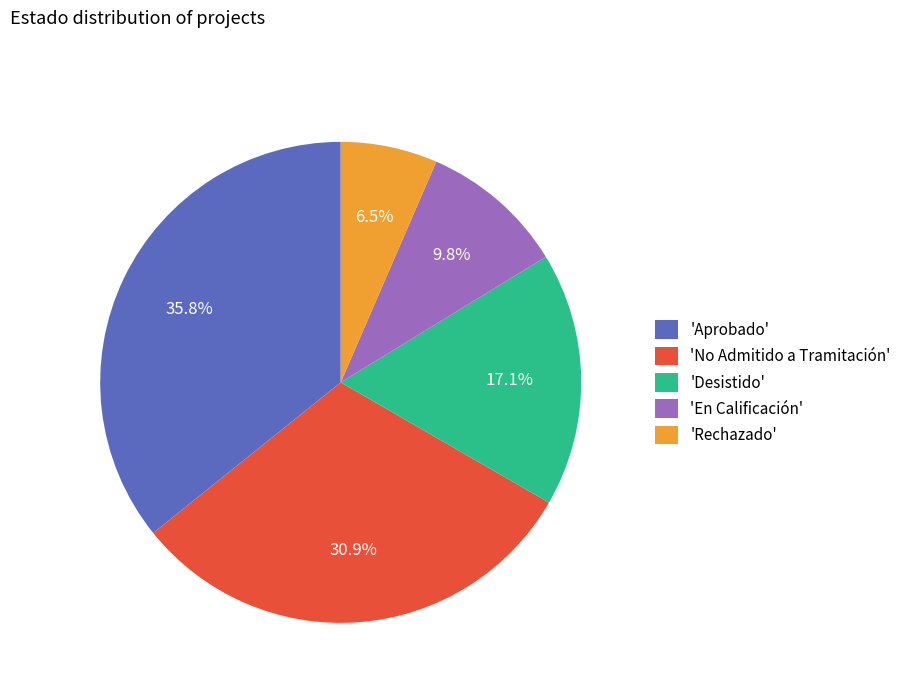

Which category has the smallest portion of the pie?

'Rechazado'